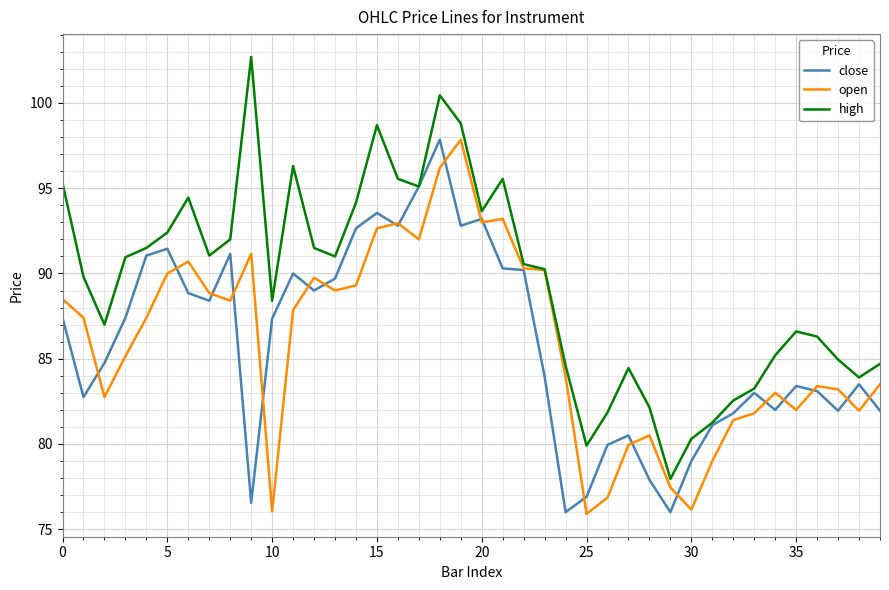

Which series has the largest total across all categories?

high